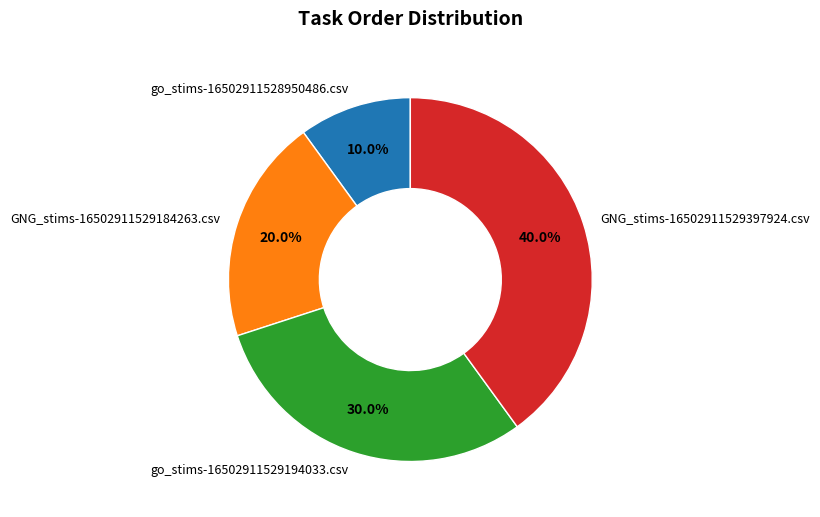

Combined, what portion of the pie is GNG_stims-16502911529397924.csv and go_stims-16502911529194033.csv?

70.0%